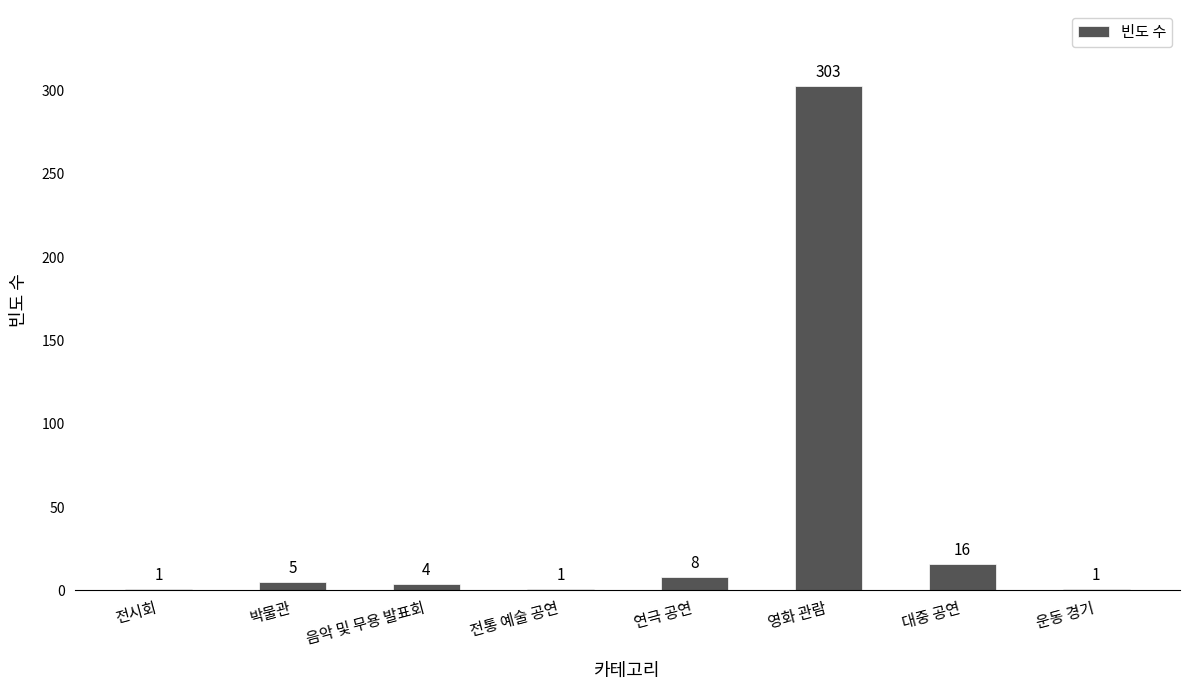

What is the sum of the values at 전시회 and 음악 및 무용 발표회?

5